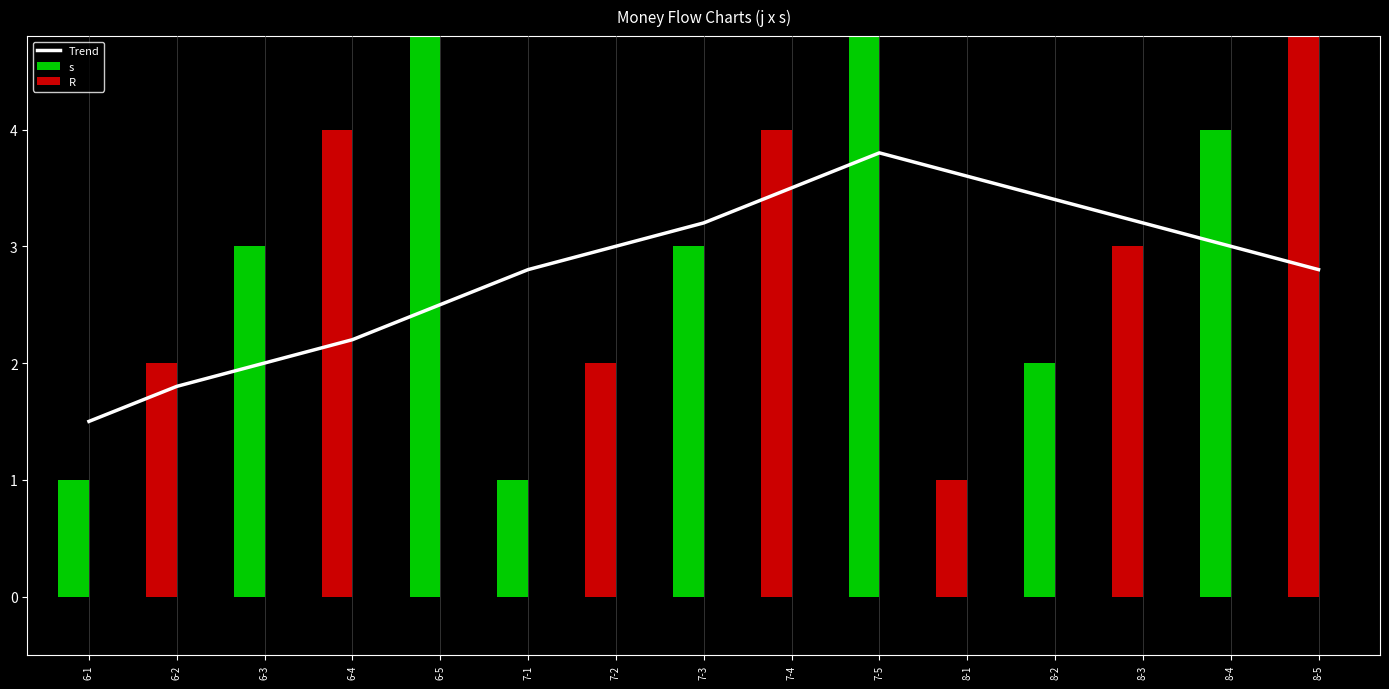

Rank the categories by value from highest to lowest.

7-5, 8-1, 7-4, 8-2, 7-3, 8-3, 7-2, 8-4, 7-1, 8-5, 6-5, 6-4, 6-3, 6-2, 6-1